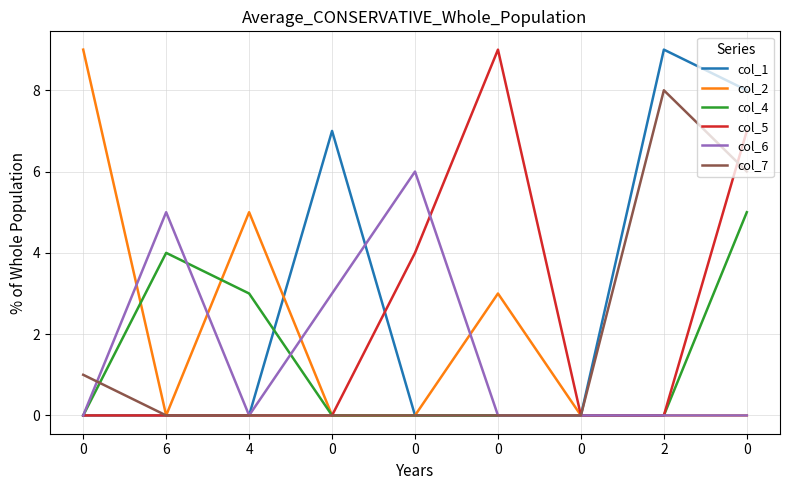

What are all the series names shown in the legend?

col_1, col_2, col_4, col_5, col_6, col_7